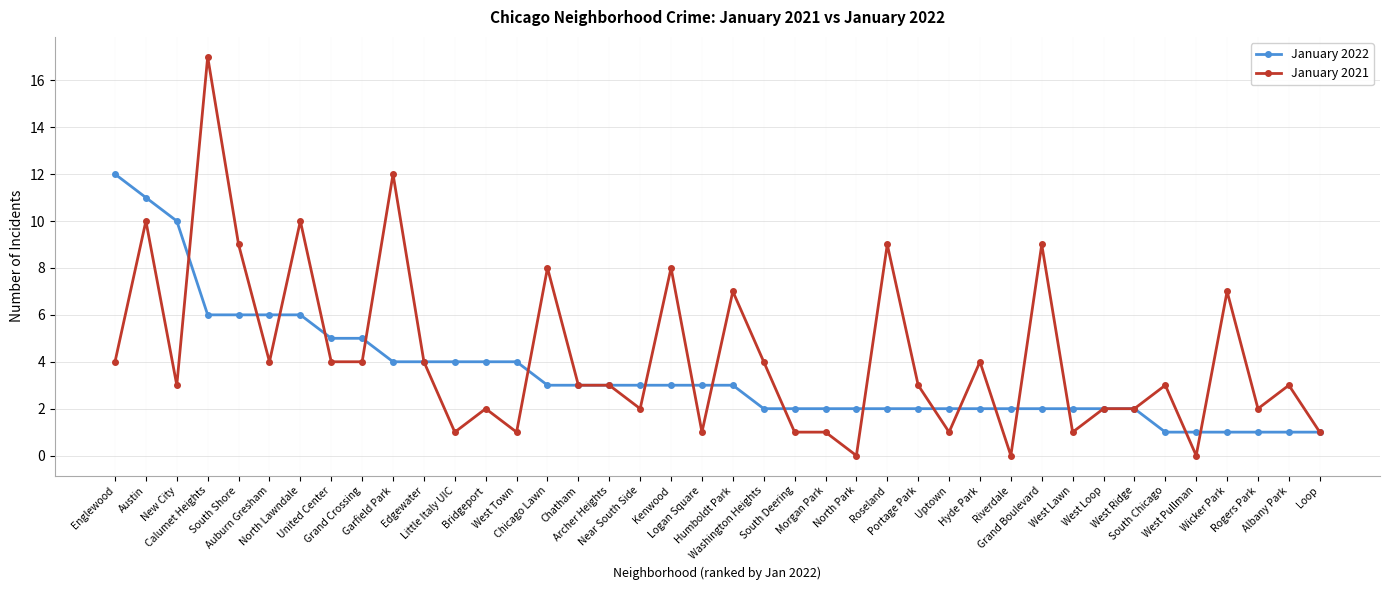

What is the greatest value displayed?

17